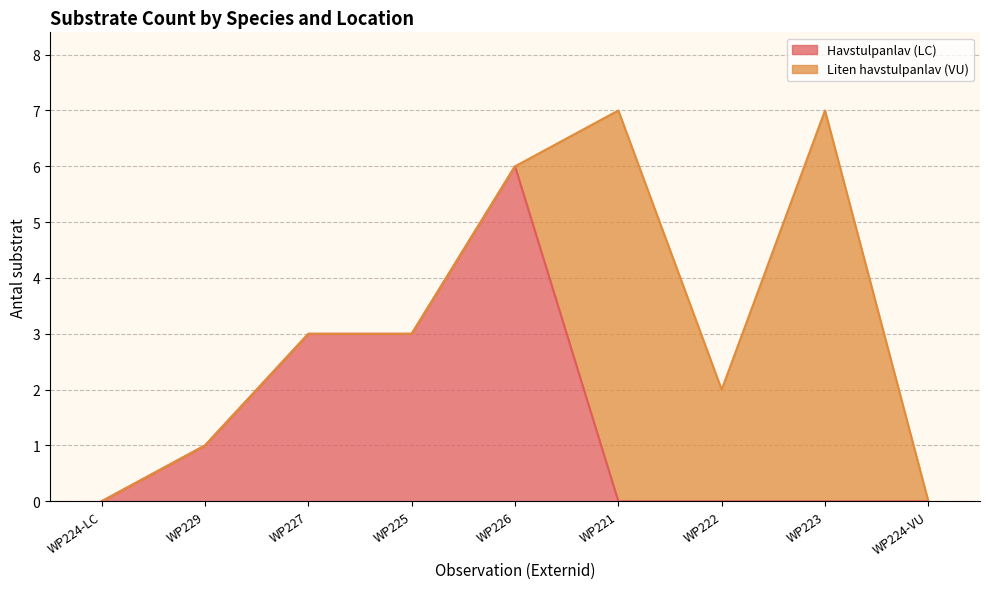

Rank the categories by value from lowest to highest.

WP224-LC, WP221, WP222, WP223, WP224-VU, WP229, WP227, WP225, WP226